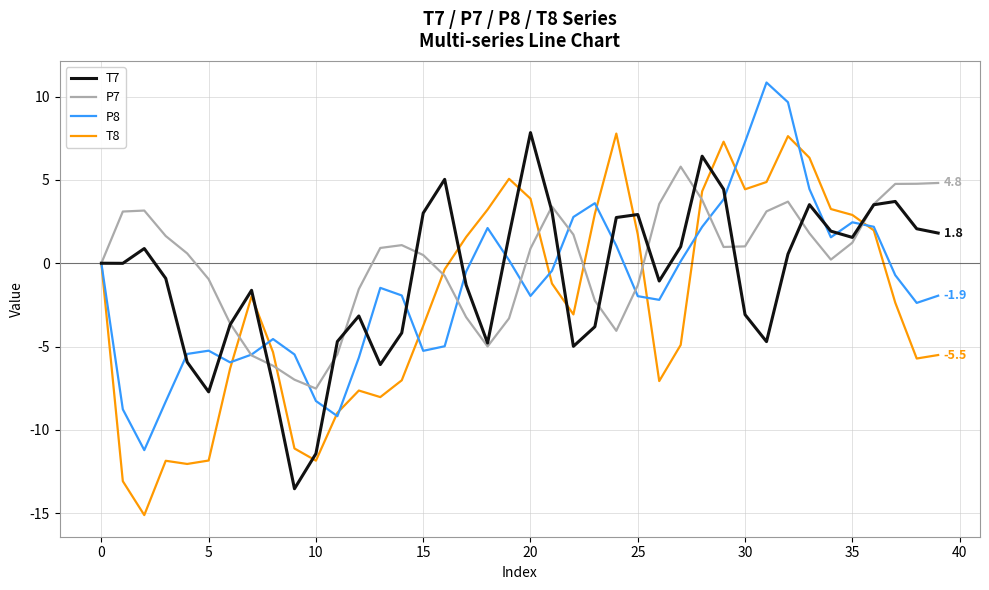

What is the minimum value shown in the chart?

-15.1